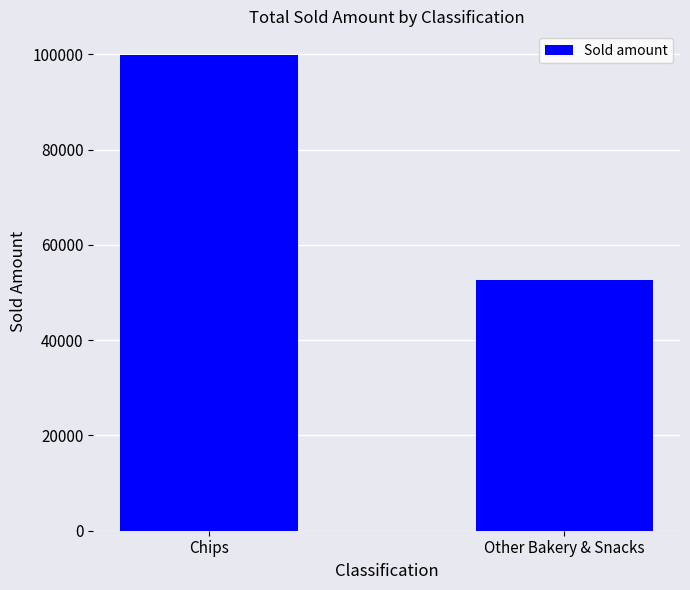

Which category has the lowest value across all series?

Other Bakery & Snacks